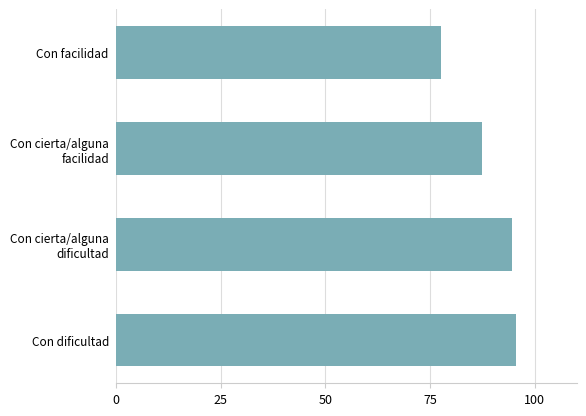

Where is the data nearest to the value 86?

Con cierta/alguna
facilidad